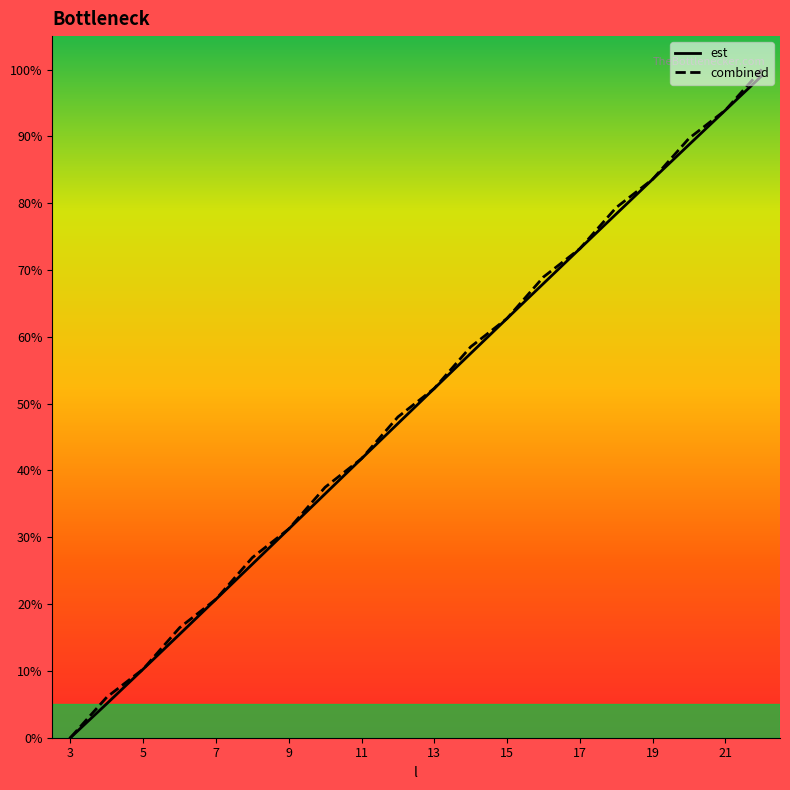

What are all the series names shown in the legend?

est, combined